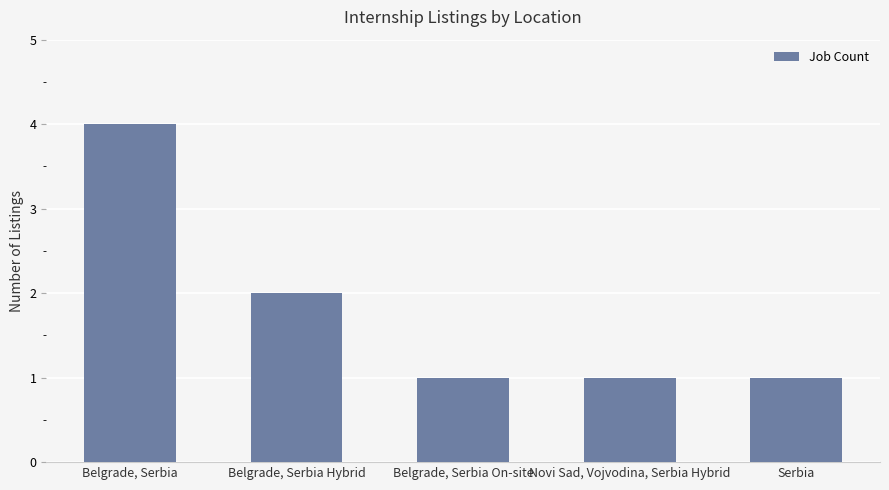

What is the sum of all values?

9